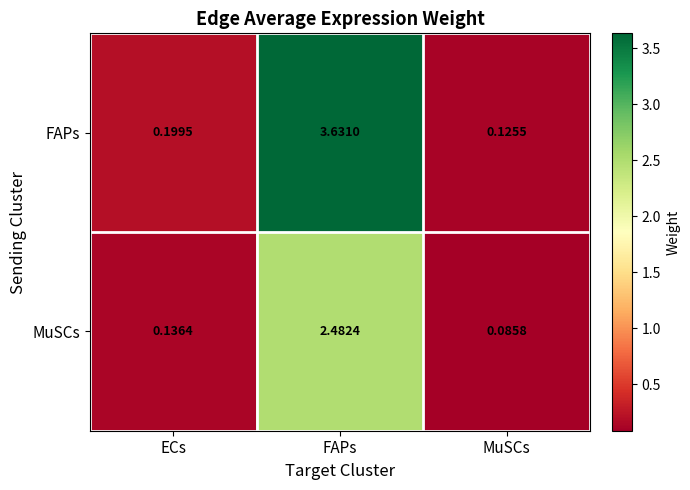

Between ECs and MuSCs, which series saw the biggest shift?

FAPs